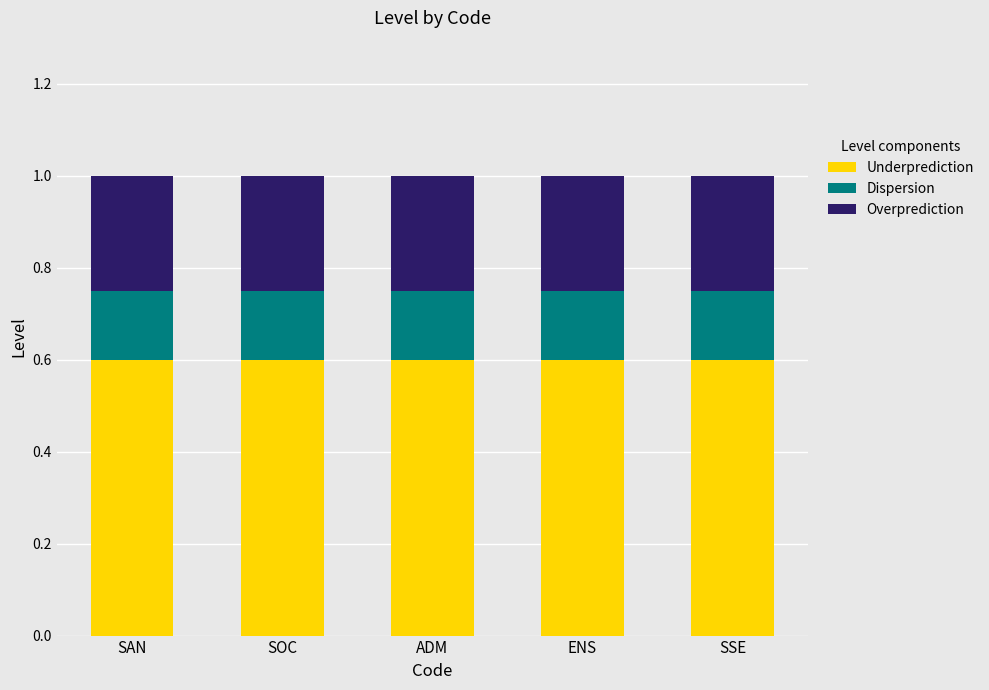

What is the total value across all series at SAN?

1.0